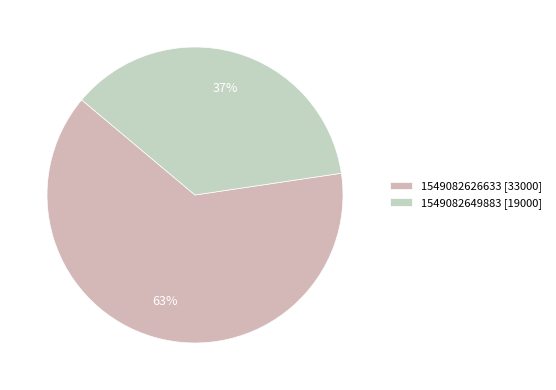

How many segments does this pie chart have?

2